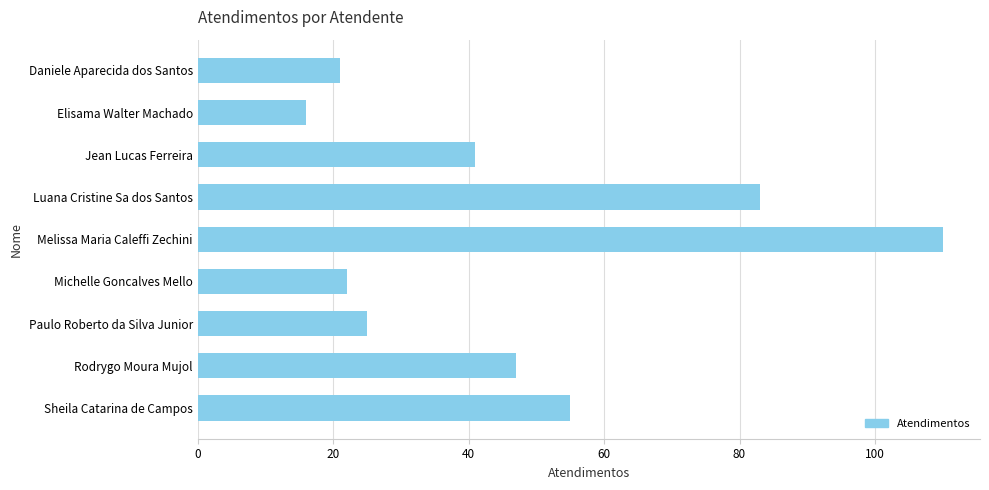

Rank the categories by value from highest to lowest.

Melissa Maria Caleffi Zechini, Luana Cristine Sa dos Santos, Sheila Catarina de Campos, Rodrygo Moura Mujol, Jean Lucas Ferreira, Paulo Roberto da Silva Junior, Michelle Goncalves Mello, Daniele Aparecida dos Santos, Elisama Walter Machado